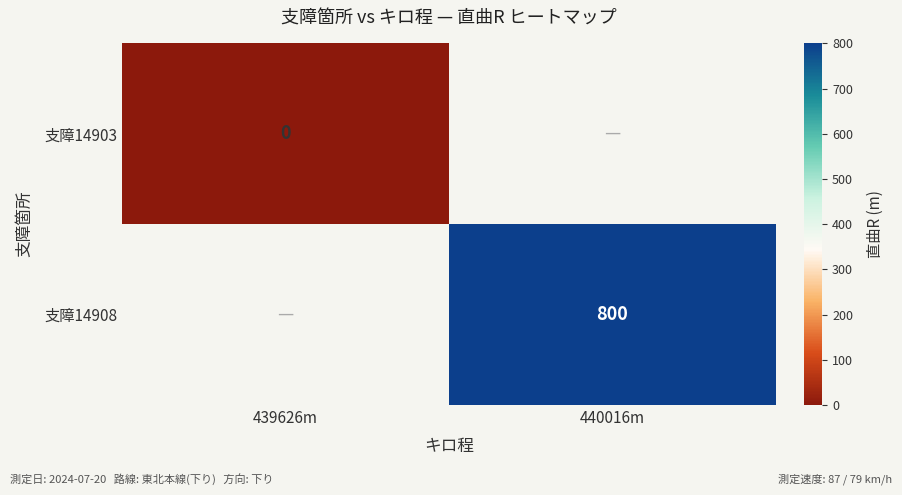

At how many categories does at least one series exceed 499?

1